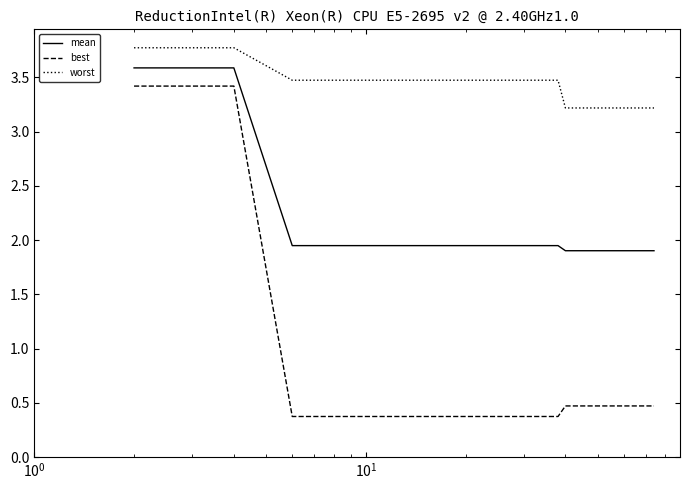

Which series has the widest spread of values?

best